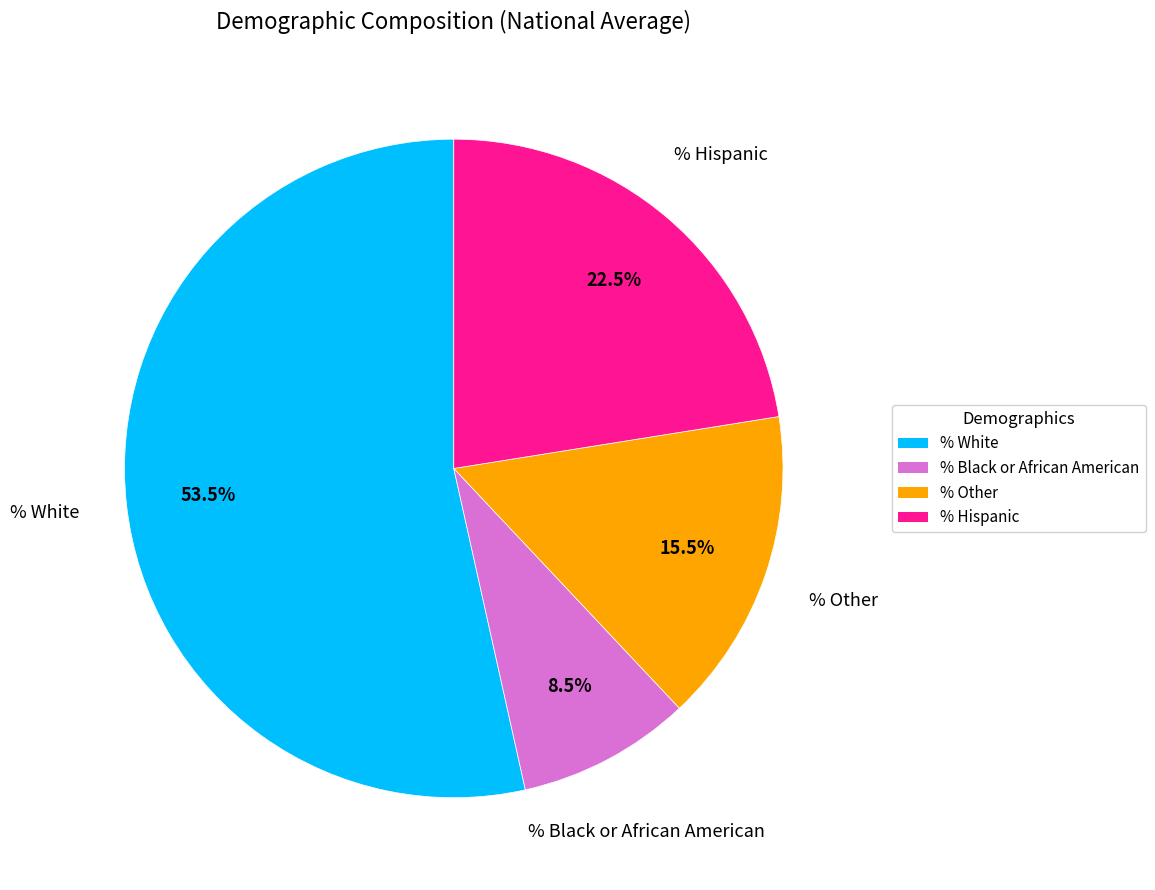

Which category has the biggest portion of the pie?

% White